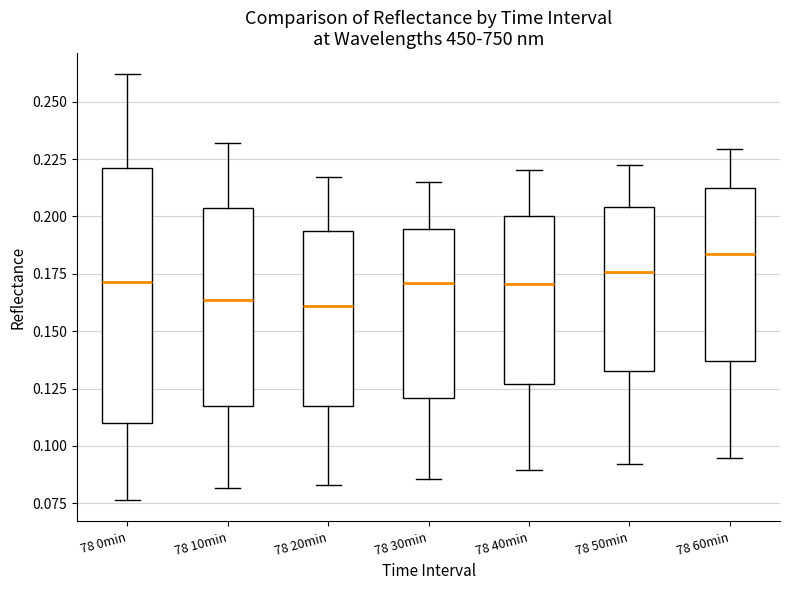

Comparing the boxes themselves (not the whiskers), which one is the tallest?

78 0min